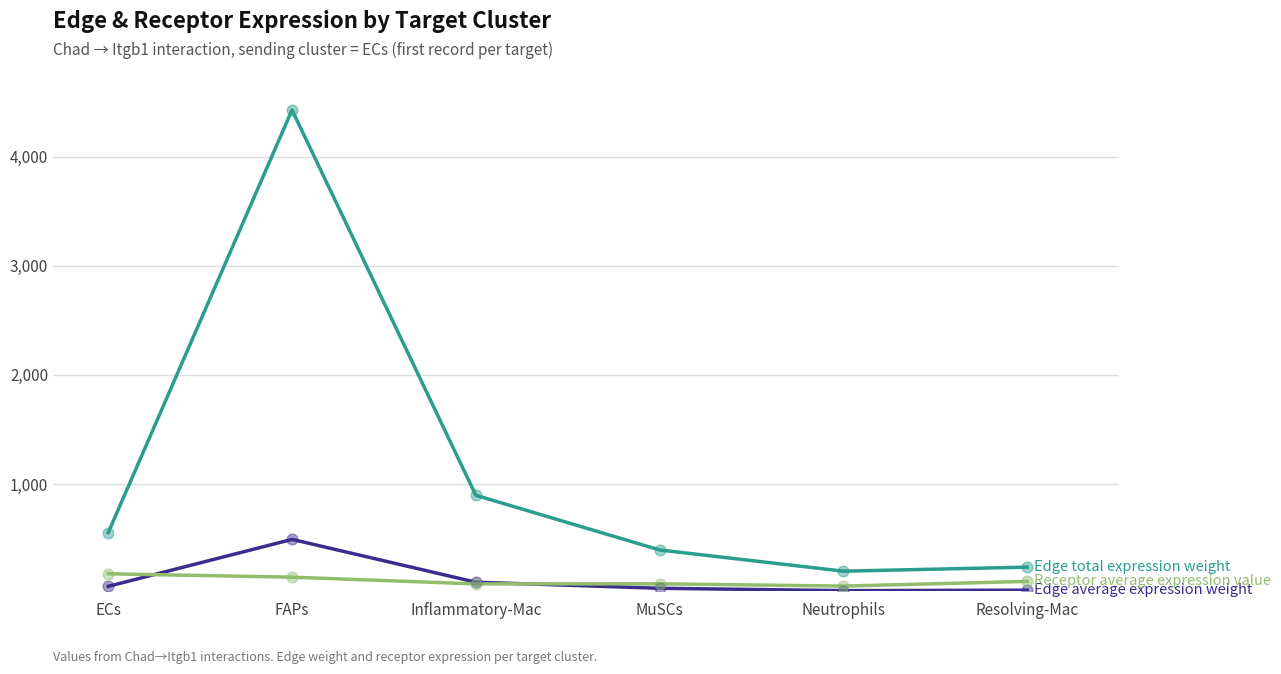

Which label corresponds to the largest value in the chart?

FAPs